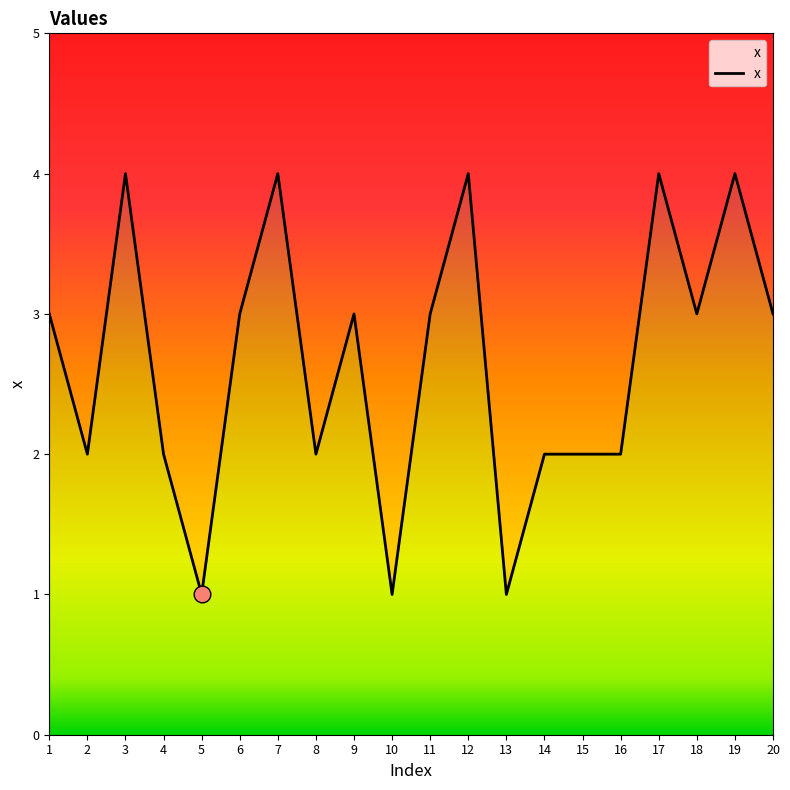

How many values are between 2 and 4?

17